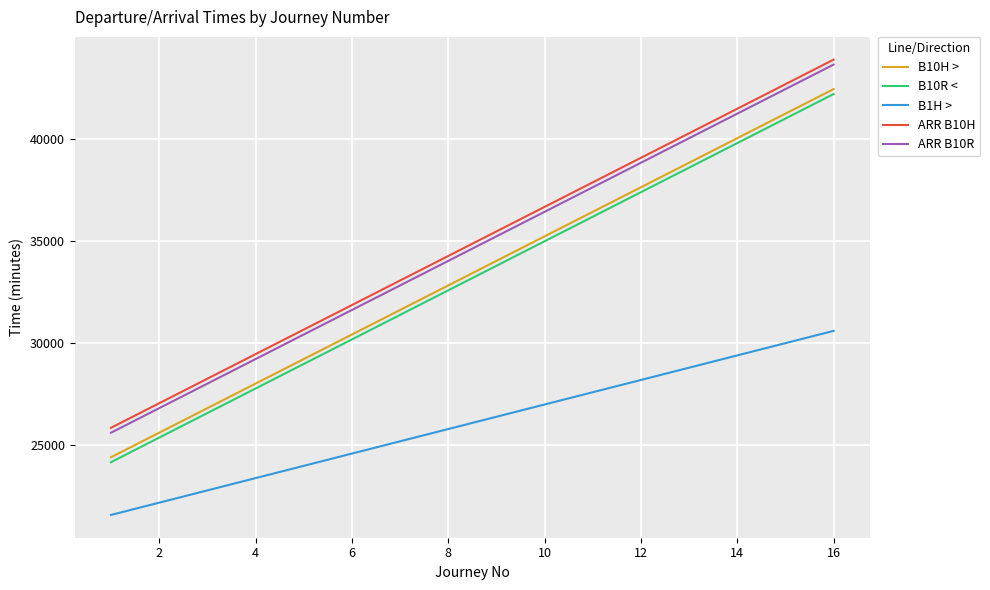

Reading left to right, transcribe all the data shown in this chart.

B10H >: 24420	25620	26820	28020	29220	30420	31620	32820	34020	35220	36420	37620	38820	40020	41220	42420
B10R <: 24180	25380	26580	27780	28980	30180	31380	32580	33780	34980	36180	37380	38580	39780	40980	42180
B1H >: 21600	22200	22800	23400	24000	24600	25200	25800	26400	27000	27600	28200	28800	29400	30000	30600
ARR B10H: 25860	27060	28260	29460	30660	31860	33060	34260	35460	36660	37860	39060	40260	41460	42660	43860
ARR B10R: 25620	26820	28020	29220	30420	31620	32820	34020	35220	36420	37620	38820	40020	41220	42420	43620